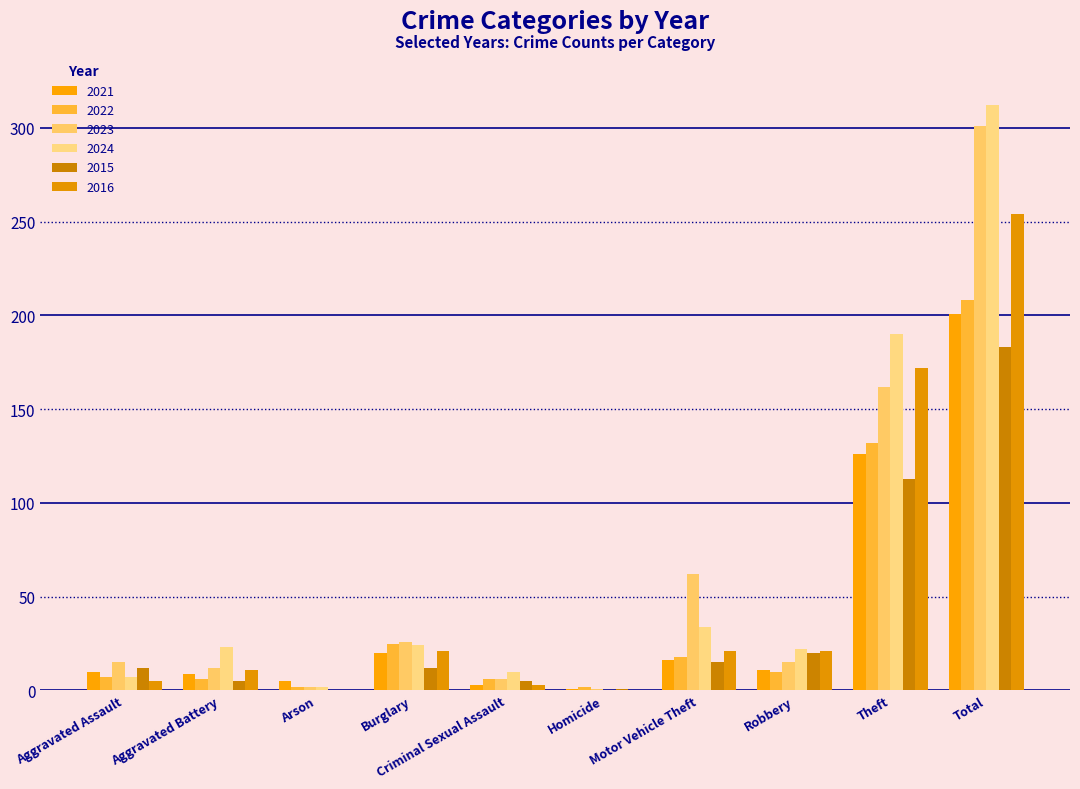

What is the label of the 3rd bar from the left?

Arson